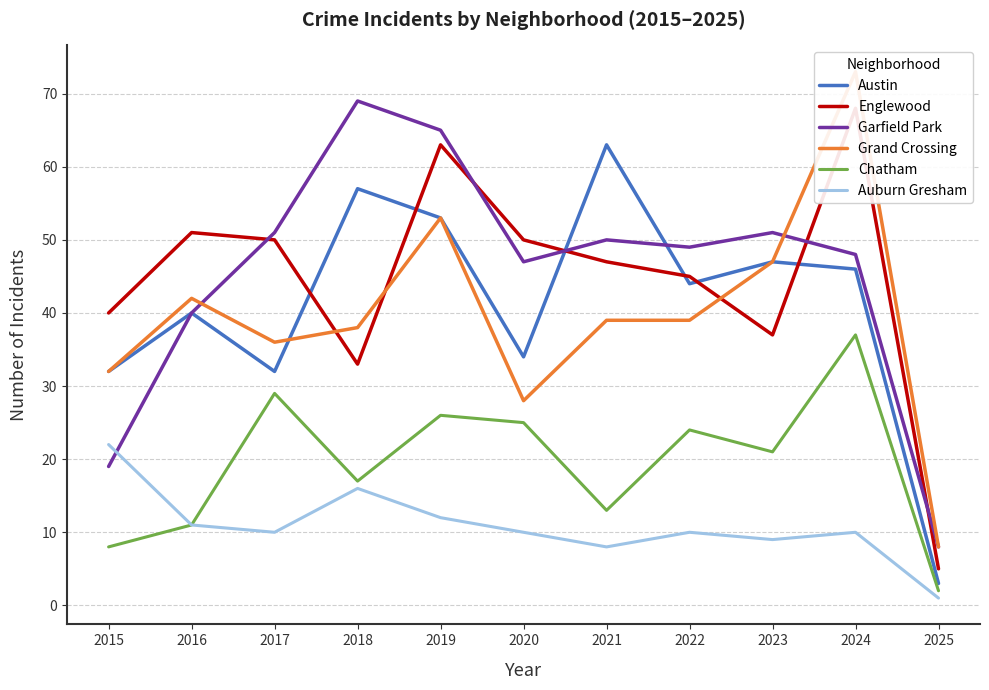

What is the sum of the Chatham values at 2018 and 2021?

30